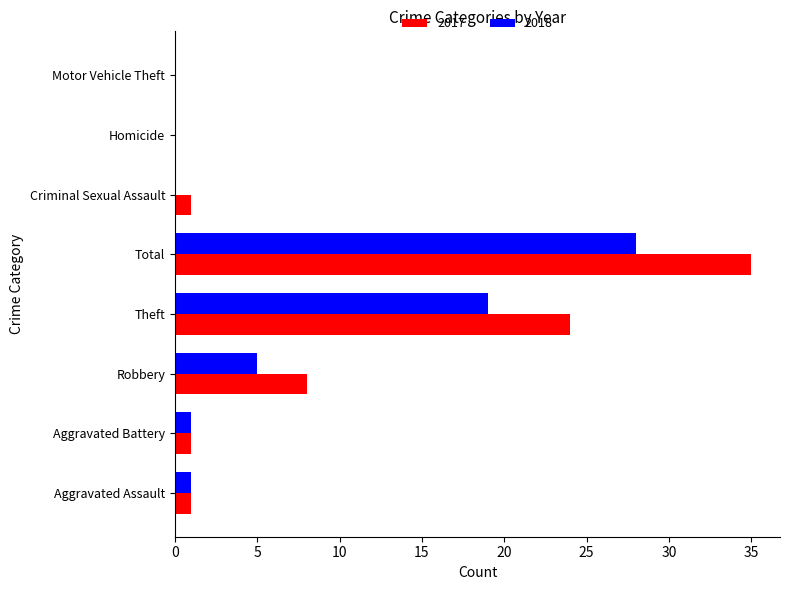

Which series has the widest spread of values?

2017